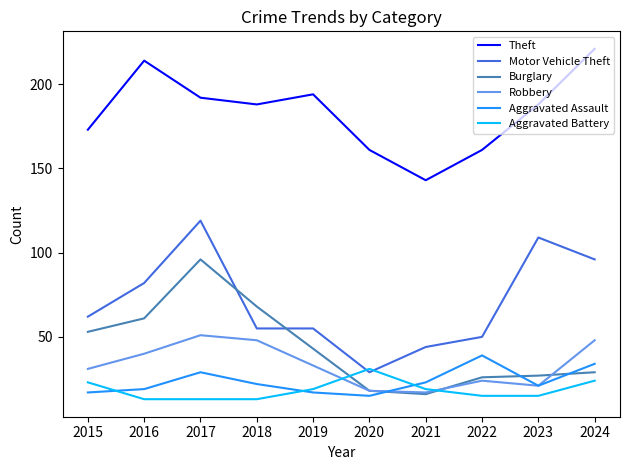

True or false: Theft and Aggravated Battery intersect in this chart.

False